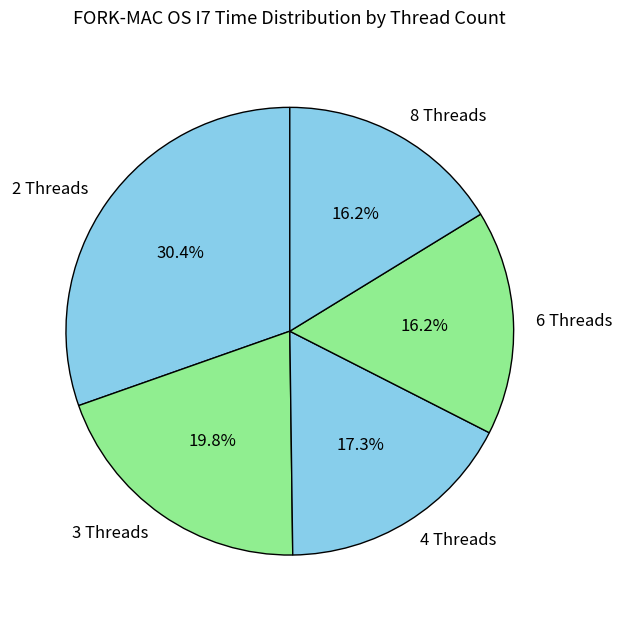

Between 6 Threads and 4 Threads, which is larger?

4 Threads